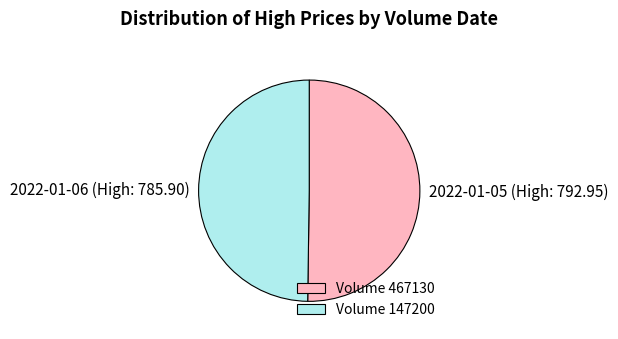

Count the number of slices in the pie.

2